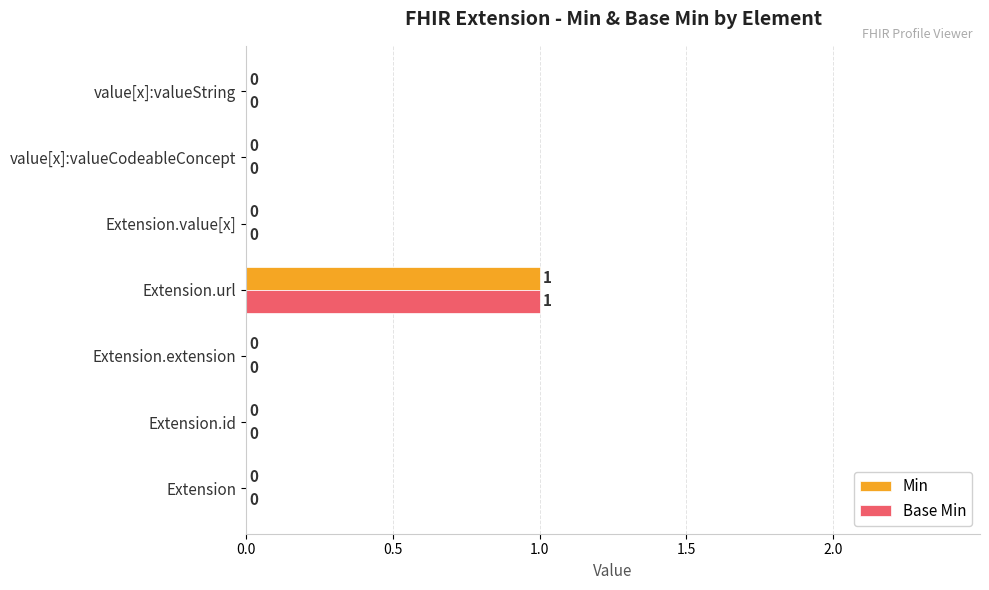

The Min series shows 0 at Extension. True or false?

True